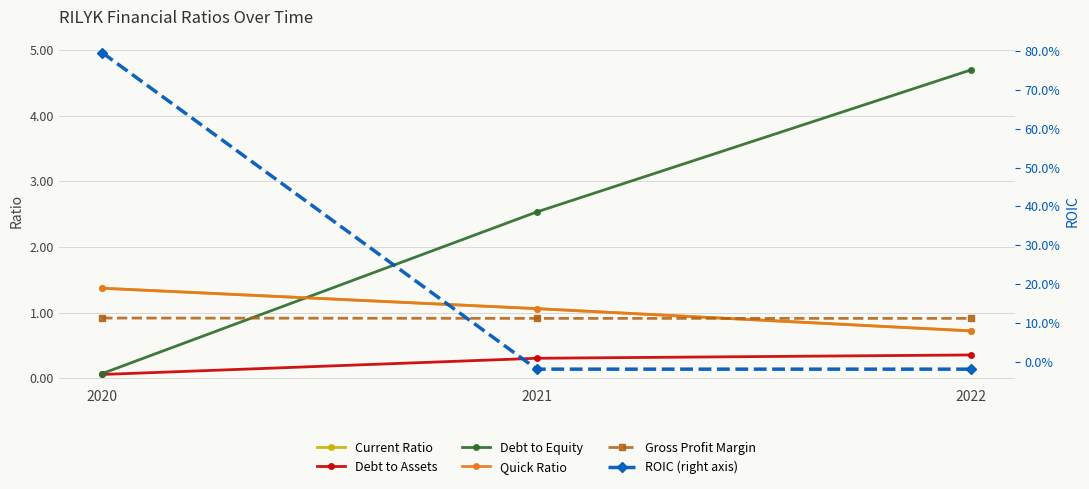

Rank the series at 2020 from highest to lowest value.

Current Ratio, Quick Ratio, Gross Profit Margin, ROIC (right axis), Debt to Equity, Debt to Assets